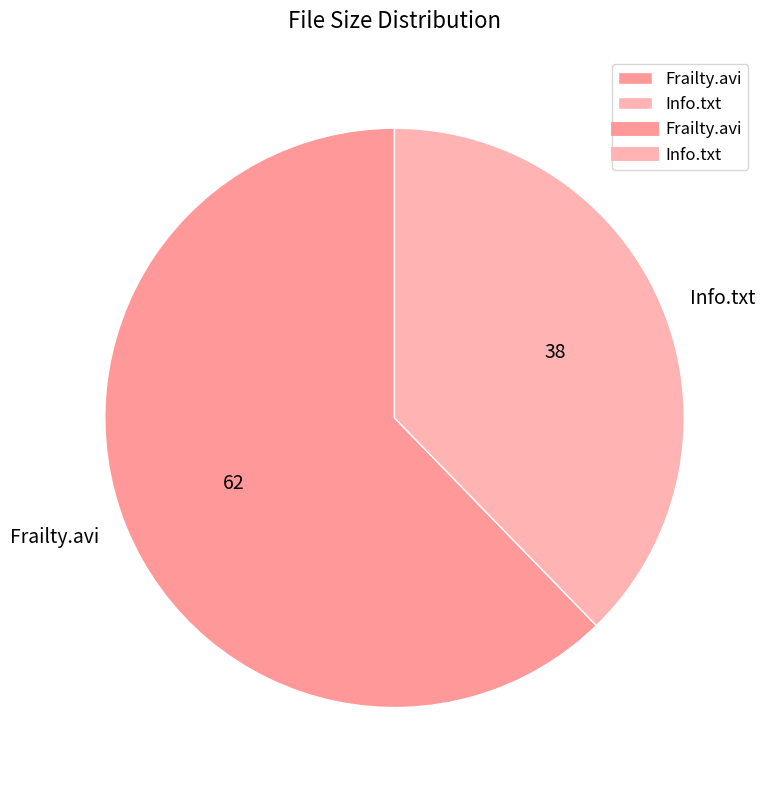

Is it true that Frailty.avi is 62% of the pie?

True